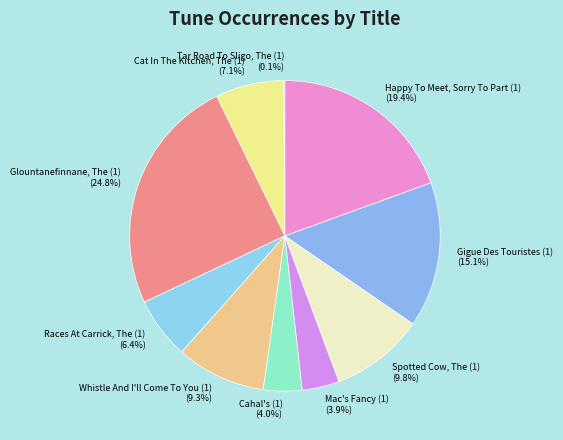

To the nearest percent, what is the difference between the Mac's Fancy (1) and Races At Carrick, The (1) slice percentages?

3%